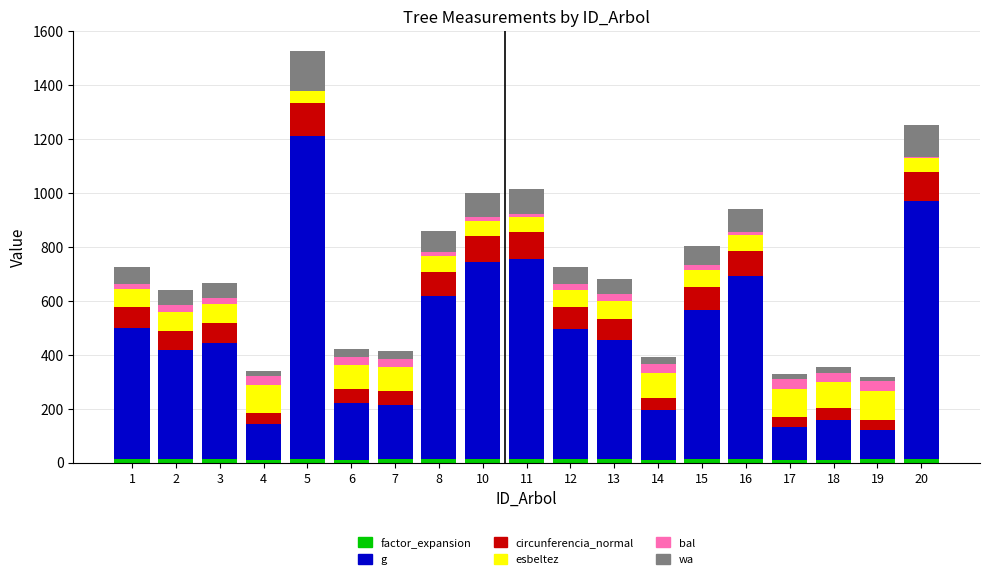

What is the total value across all series at 7?

413.7